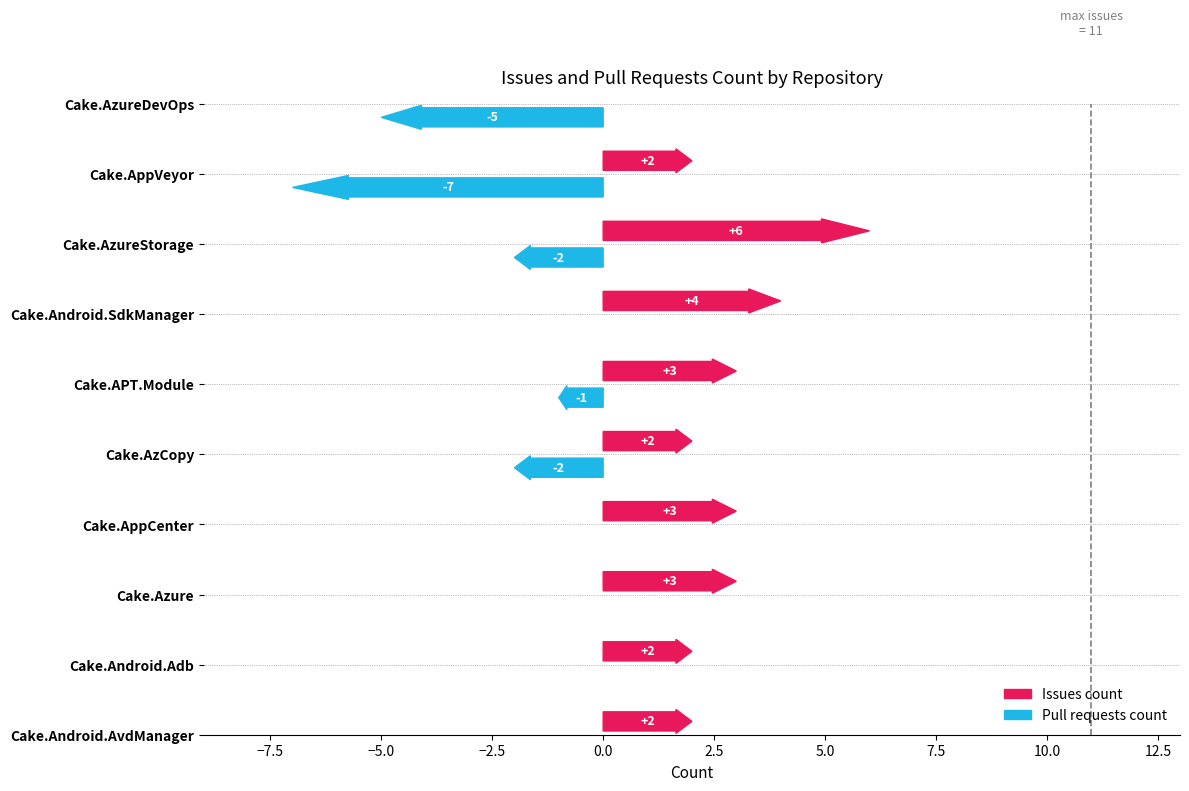

The Issues count series shows 4 at Cake.APT.Module. True or false?

False